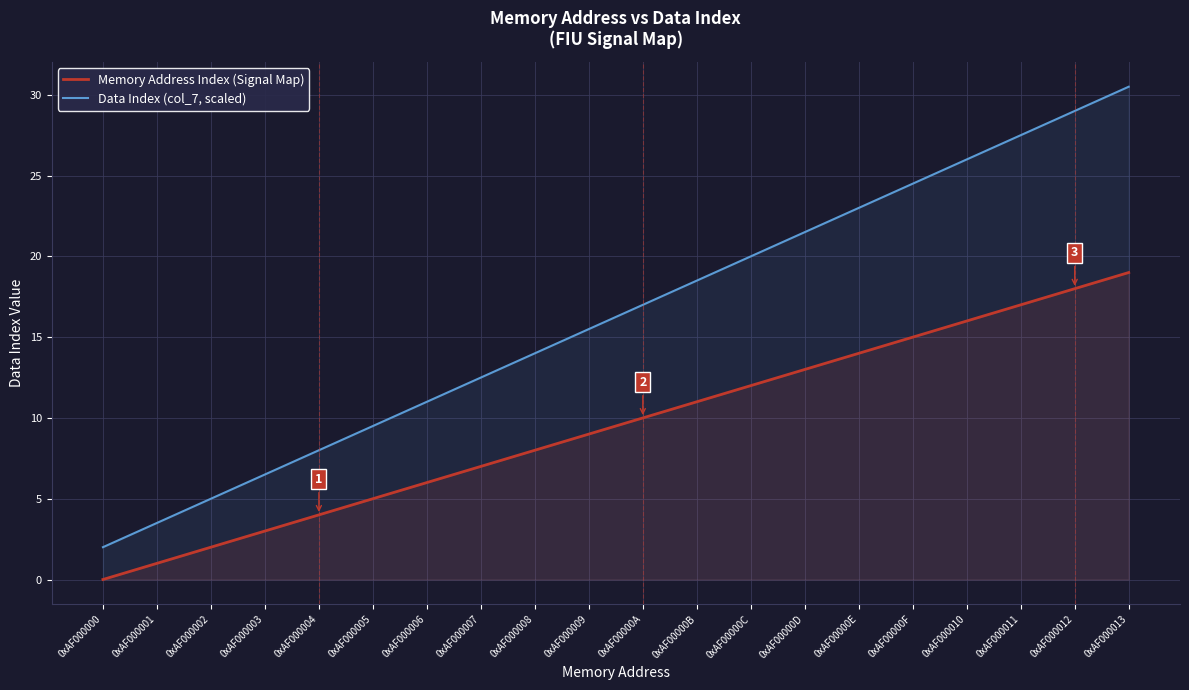

Reading left to right, extract all data points from this chart.

Memory Address Index (Signal Map): 0xAF000000=0.0	0xAF000001=1.0	0xAF000002=2.0	0xAF000003=3.0	0xAF000004=4.0	0xAF000005=5.0	0xAF000006=6.0	0xAF000007=7.0	0xAF000008=8.0	0xAF000009=9.0	0xAF00000A=10.0	0xAF00000B=11.0	0xAF00000C=12.0	0xAF00000D=13.0	0xAF00000E=14.0	0xAF00000F=15.0	0xAF000010=16.0	0xAF000011=17.0	0xAF000012=18.0	0xAF000013=19.0
Data Index (col_7, scaled): 0xAF000000=2.0	0xAF000001=3.5	0xAF000002=5.0	0xAF000003=6.5	0xAF000004=8.0	0xAF000005=9.5	0xAF000006=11.0	0xAF000007=12.5	0xAF000008=14.0	0xAF000009=15.5	0xAF00000A=17.0	0xAF00000B=18.5	0xAF00000C=20.0	0xAF00000D=21.5	0xAF00000E=23.0	0xAF00000F=24.5	0xAF000010=26.0	0xAF000011=27.5	0xAF000012=29.0	0xAF000013=30.5